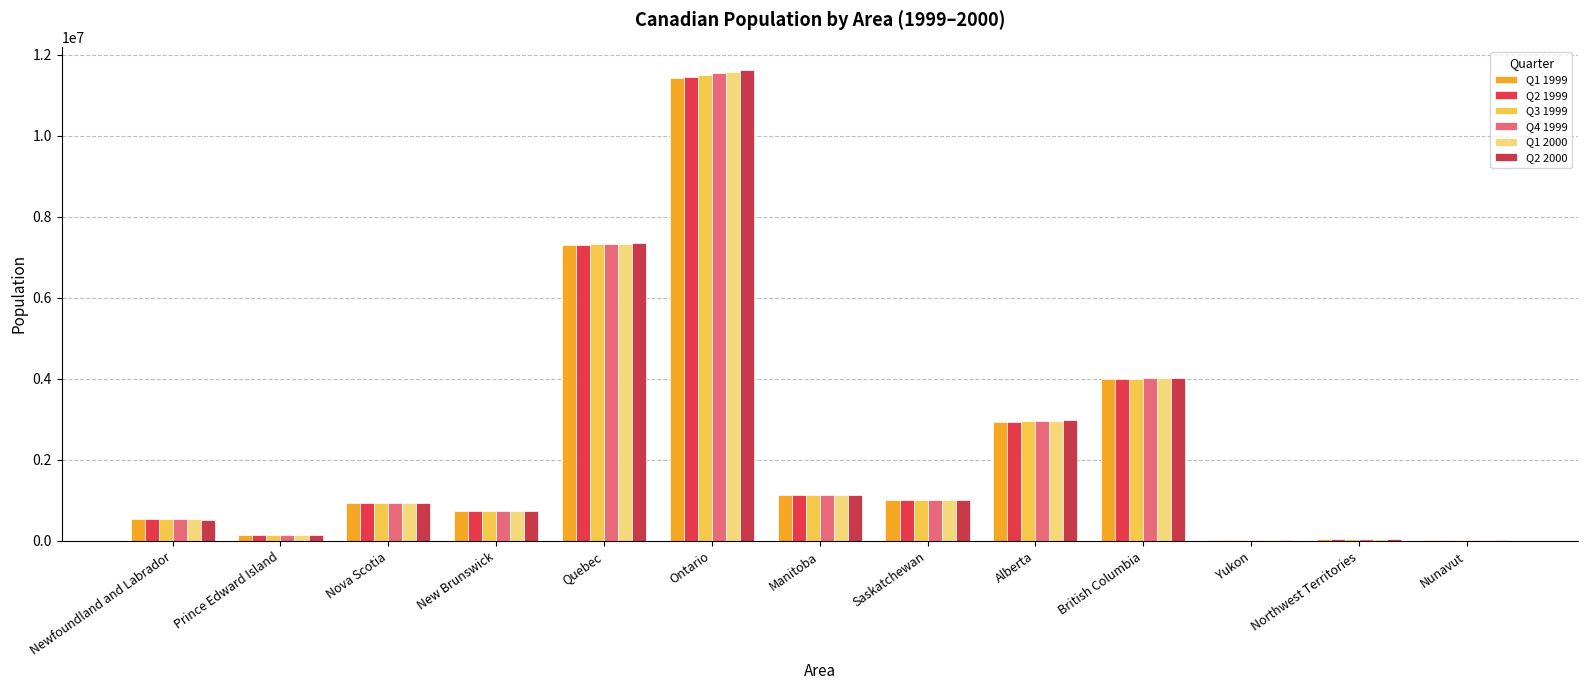

How many data points does each series have?

13